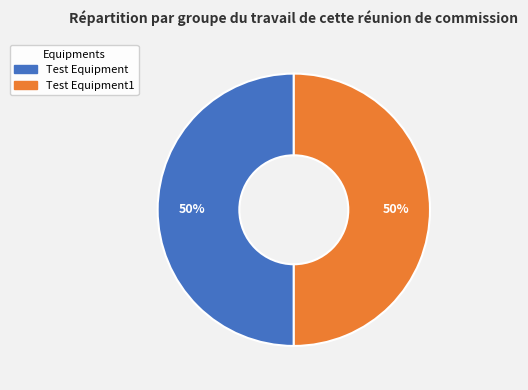

What percentage is the Test Equipment slice, to the nearest percent?

50%